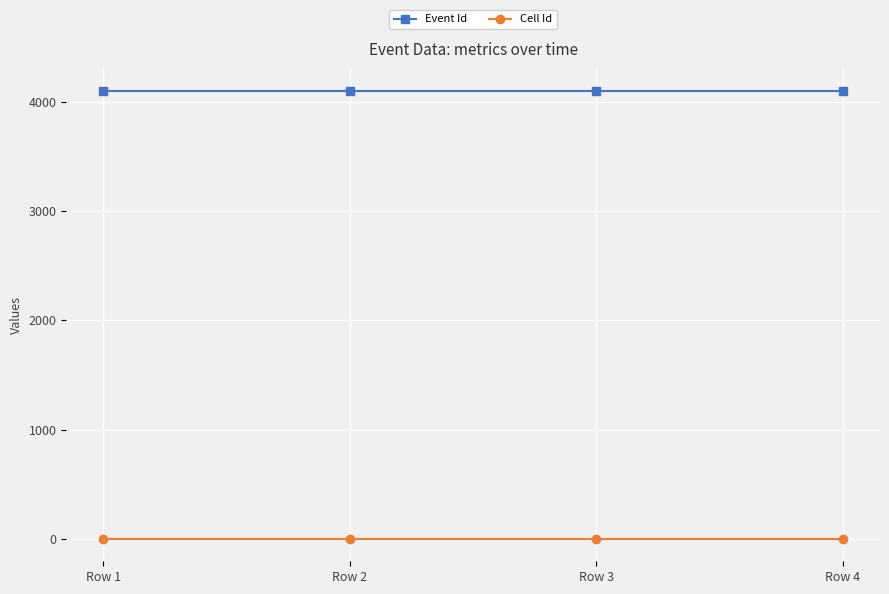

True or false: Cell Id and Event Id cross at least once.

False